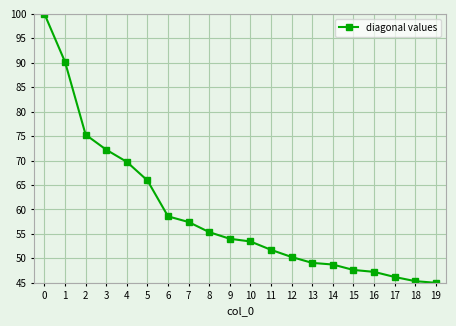

Does the chart have visible grid lines?

Yes